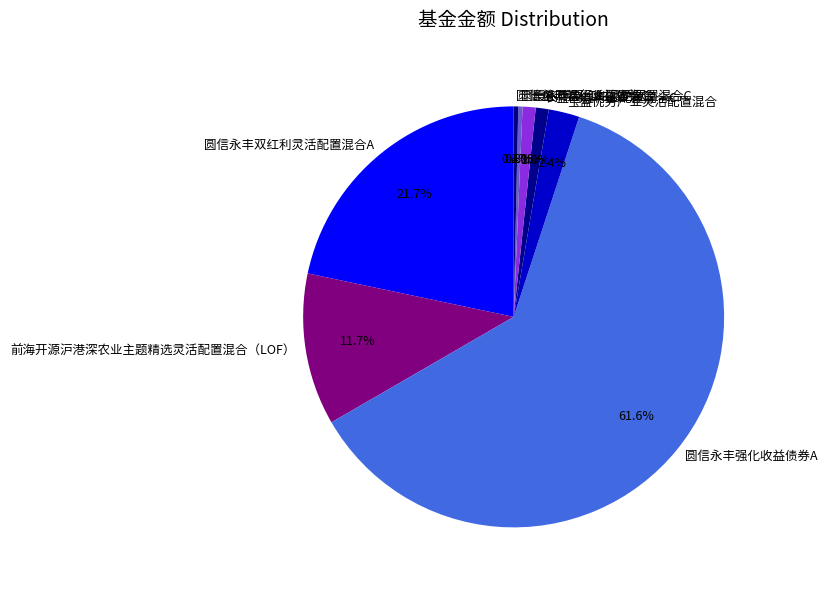

What percentage is the 宝盈优势产业灵活配置混合 slice, to the nearest percent?

2%